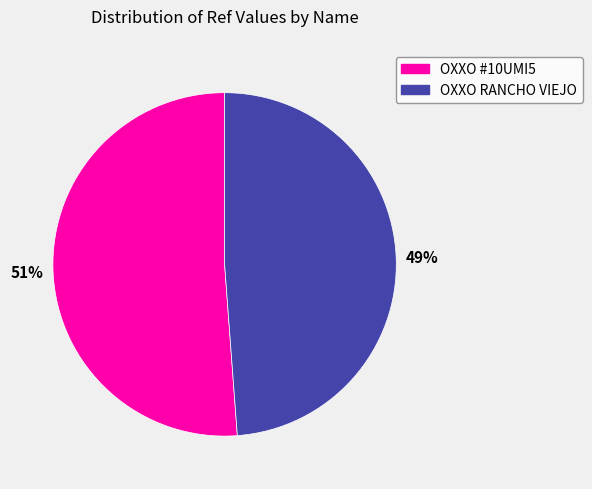

To the nearest percent, what is the average slice percentage?

50%